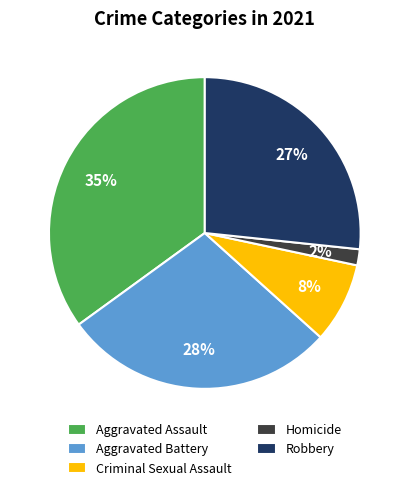

How many segments does this pie chart have?

5